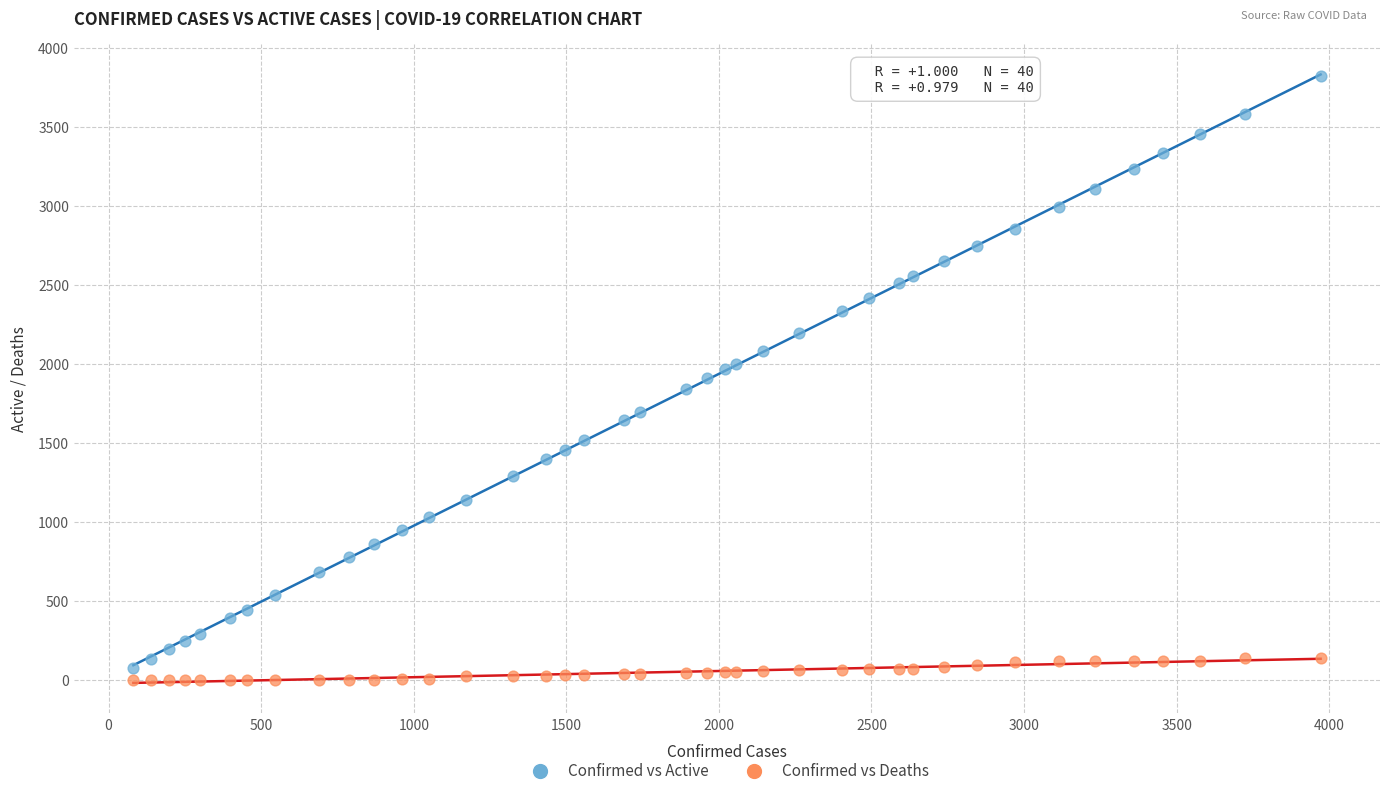

Which series contains the highest Y value?

Confirmed vs Active